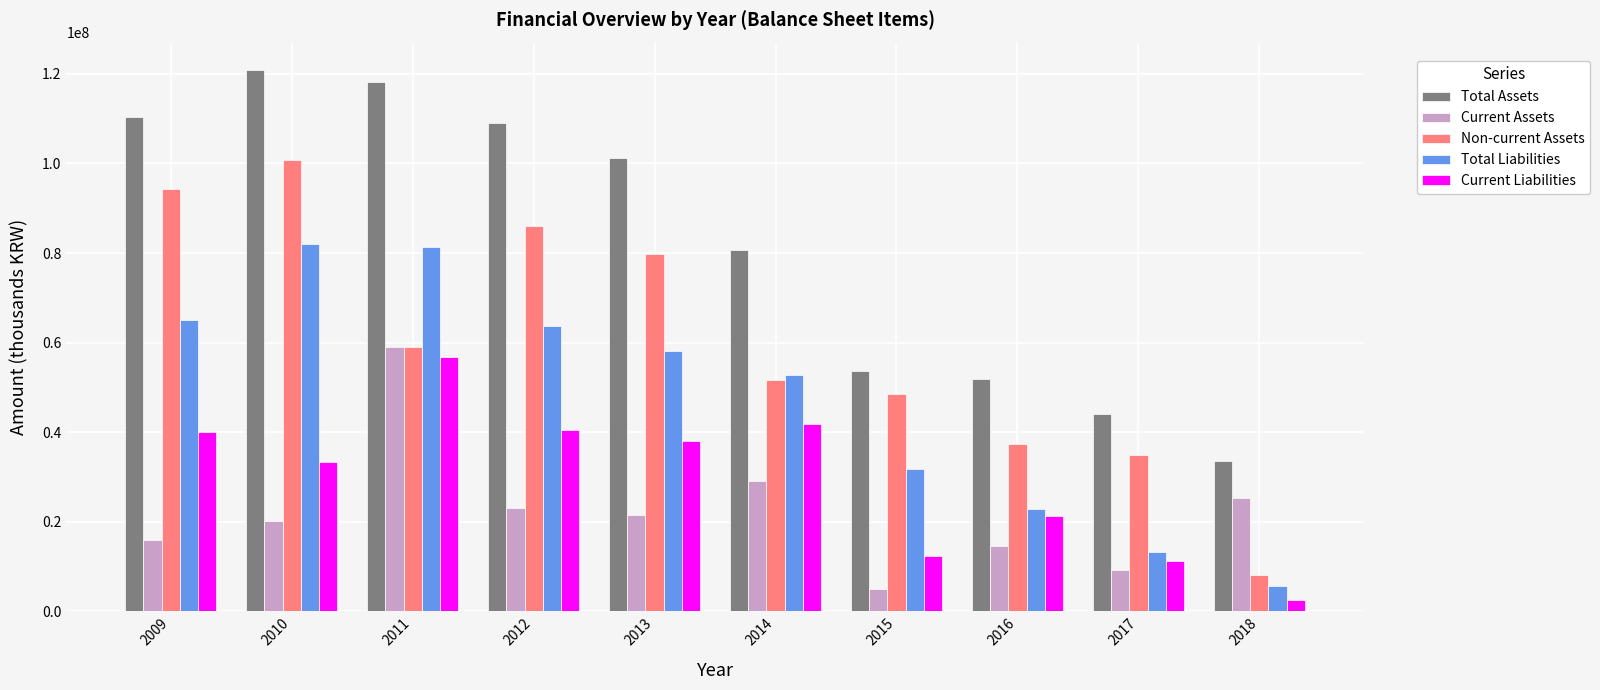

Where is Total Liabilities nearest to the value 43835746?

2014